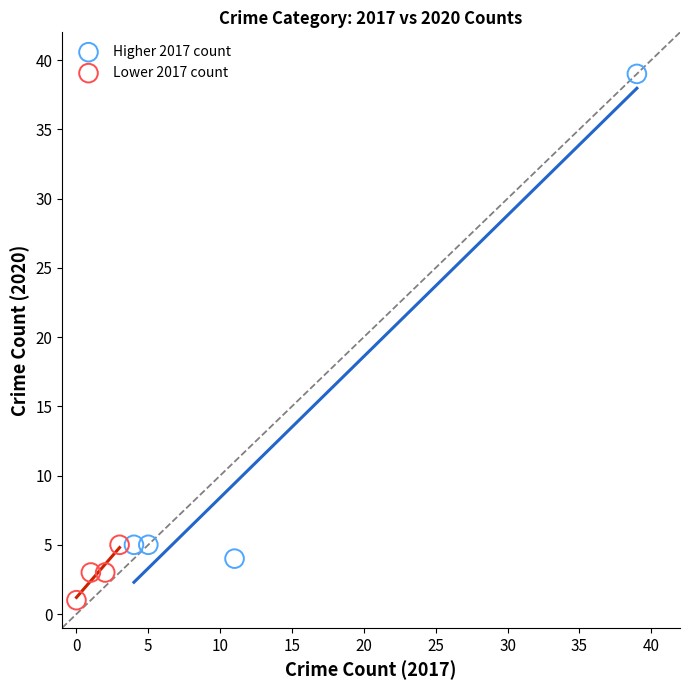

Which series reaches the minimum Y coordinate?

Lower 2017 count